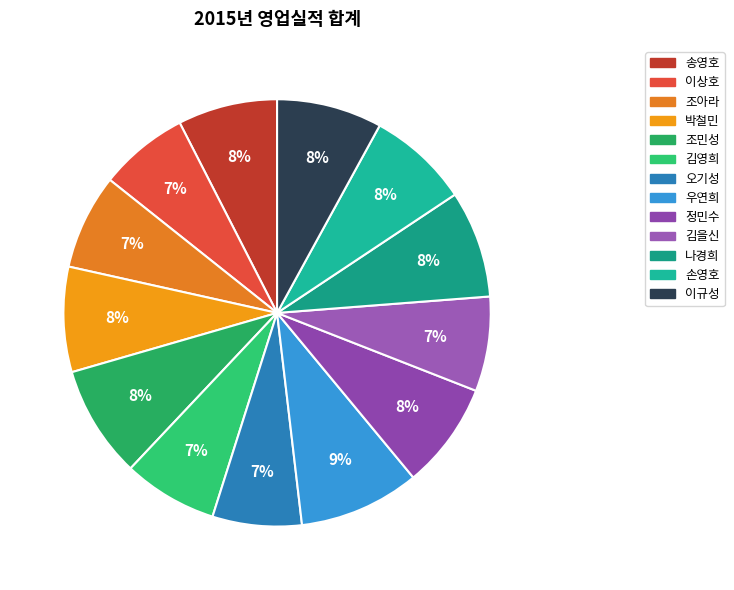

Does 나경희 represent more than half of the total?

No